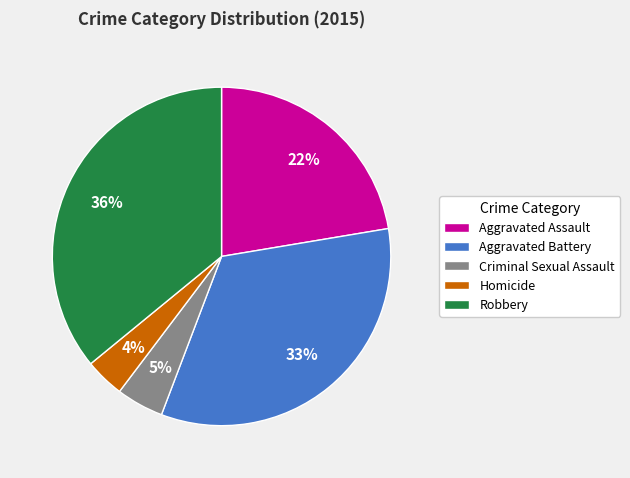

What is the ratio of the value at Robbery to the value at Aggravated Assault?

1.6